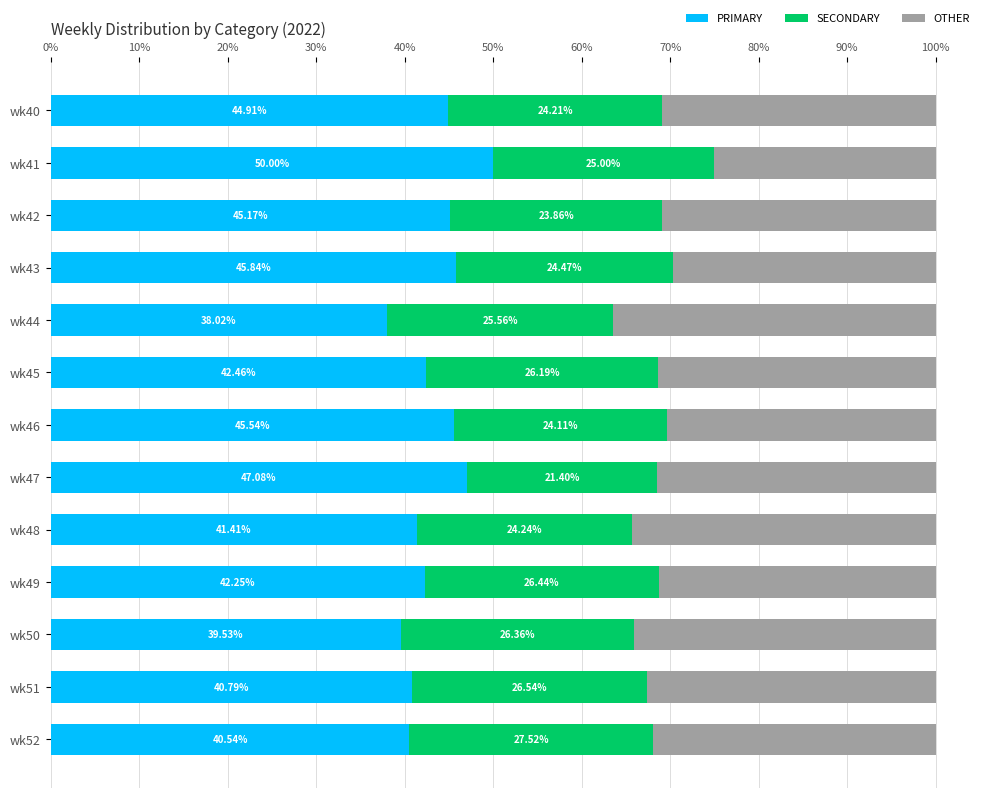

What is the difference between the PRIMARY values at wk51 and wk42?

4.4